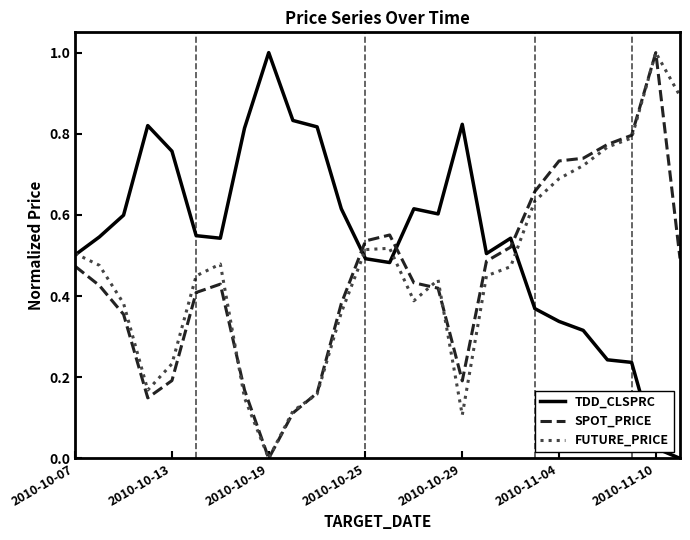

True or false: SPOT_PRICE and TDD_CLSPRC intersect in this chart.

True